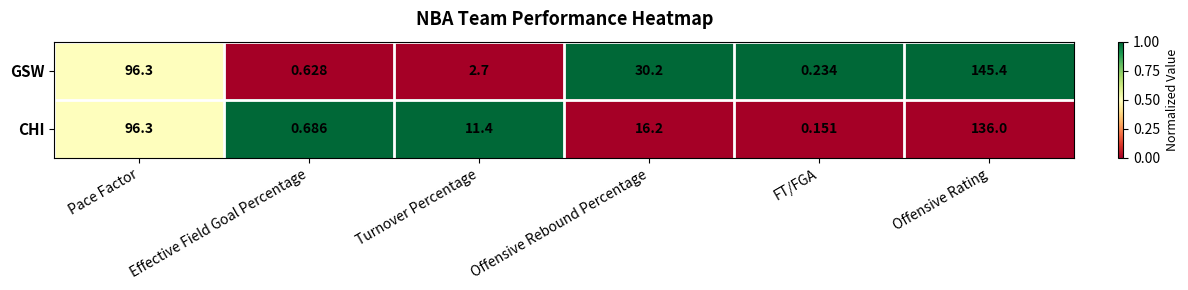

At how many categories does at least one series exceed 0?

6